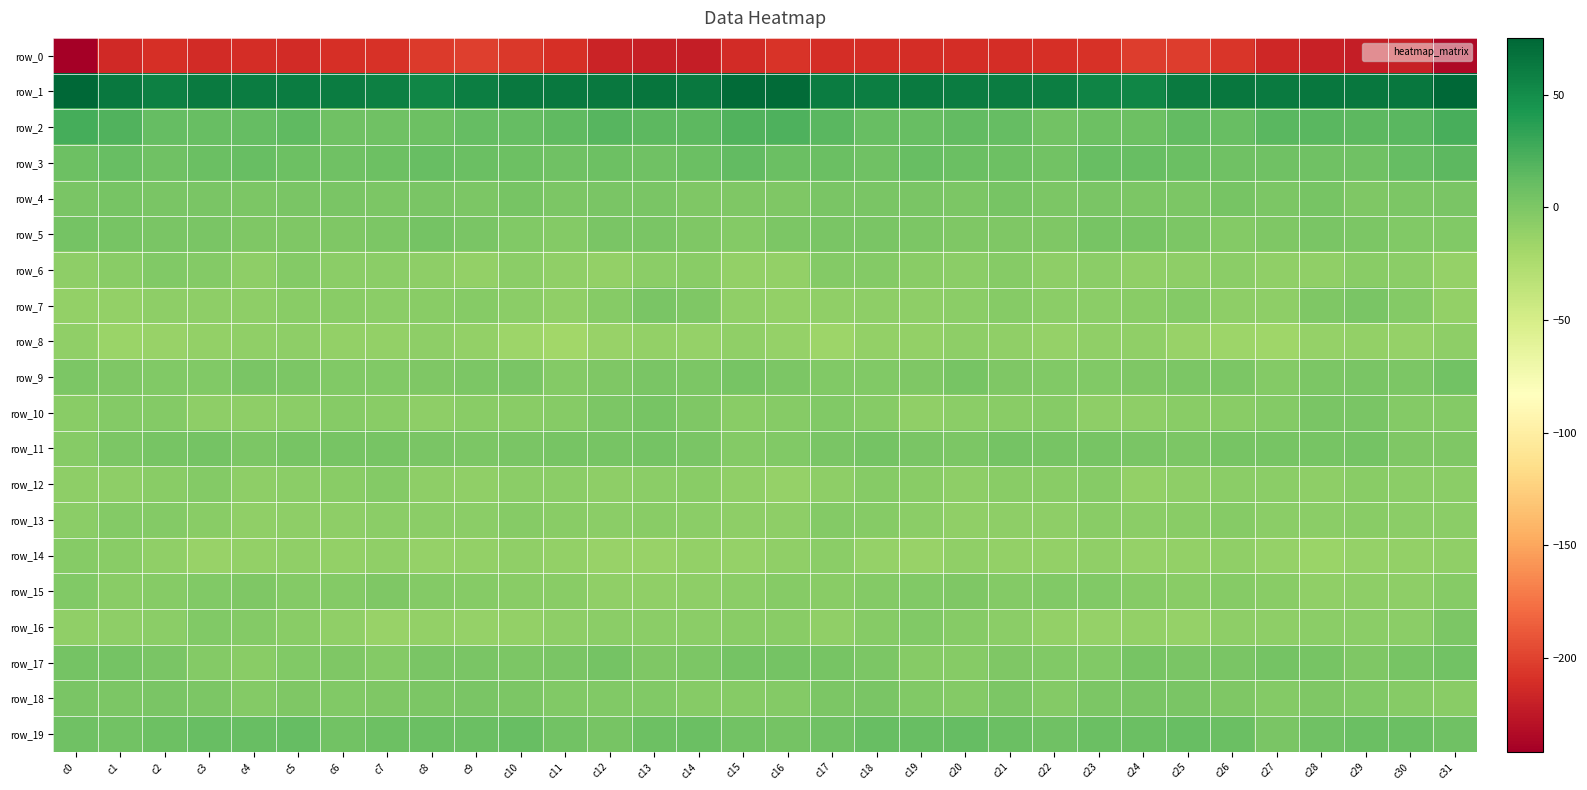

What is the difference between the second highest and second lowest values in the row_5 series?

7.6